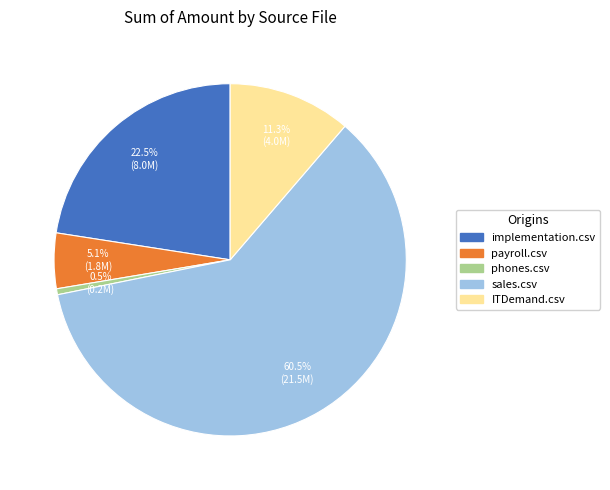

Which category has the biggest portion of the pie?

sales.csv